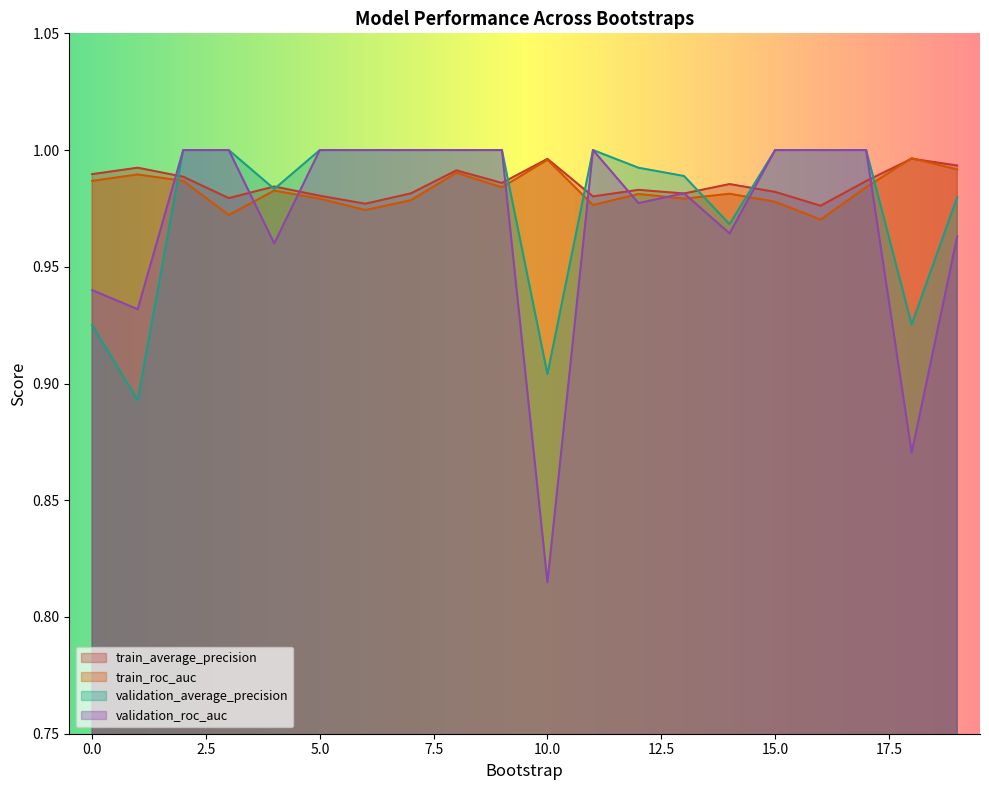

After their last crossing, which series has the higher values: train_average_precision or validation_average_precision?

train_average_precision